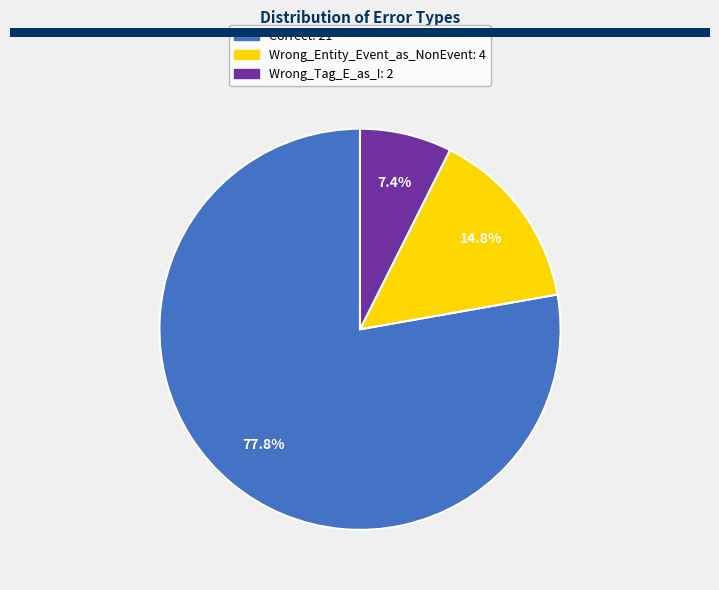

The Correct slice represents 91% of the pie. True or false?

False